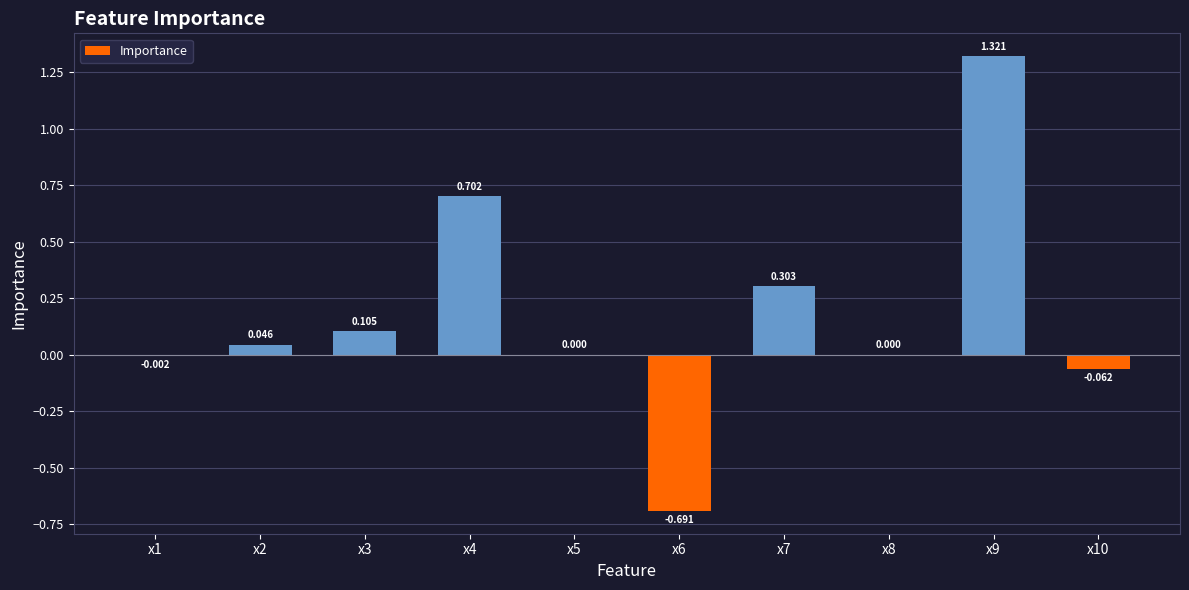

What is the value of the 4th bar from the left?

0.7